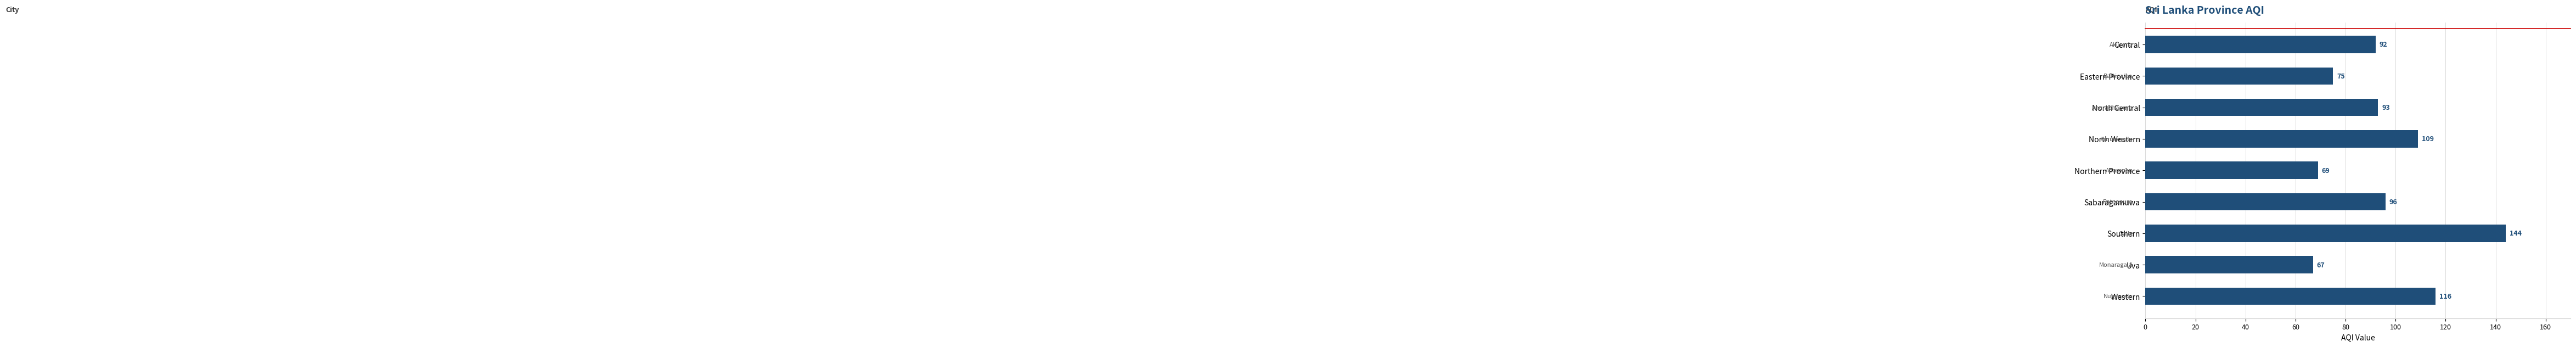

How many values are below 93?

4